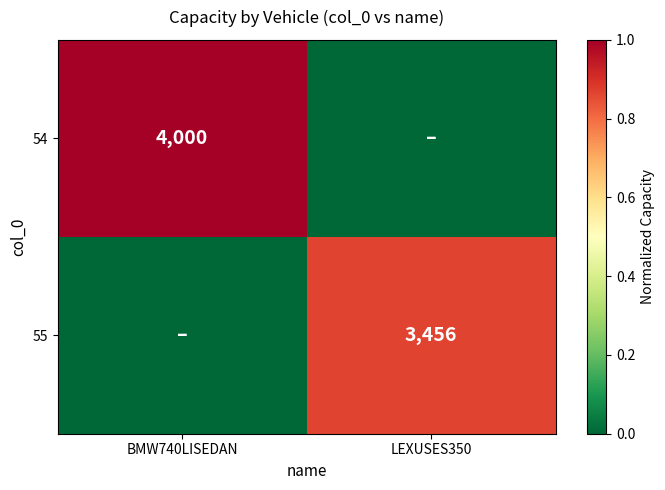

True or false: 54 has a value of 4000 at BMW740LISEDAN.

True